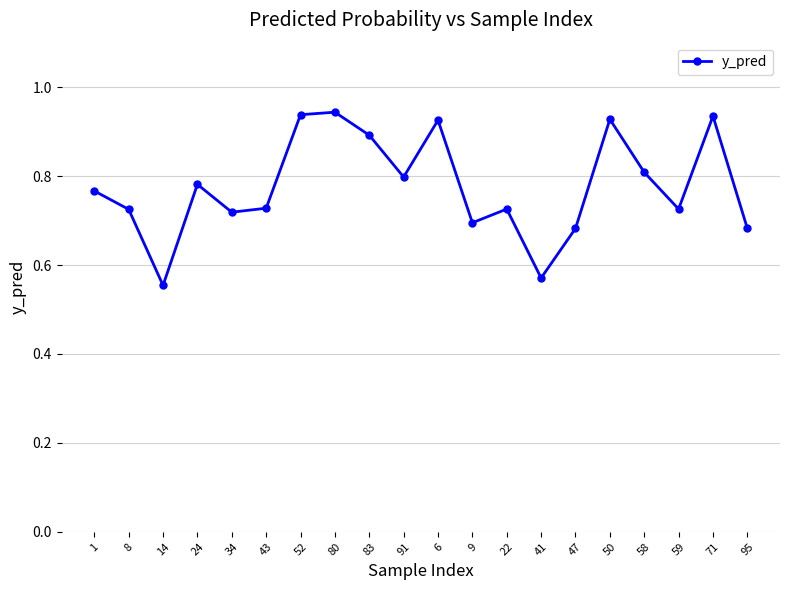

True or false: the data has more than 0 interior local peaks.

True